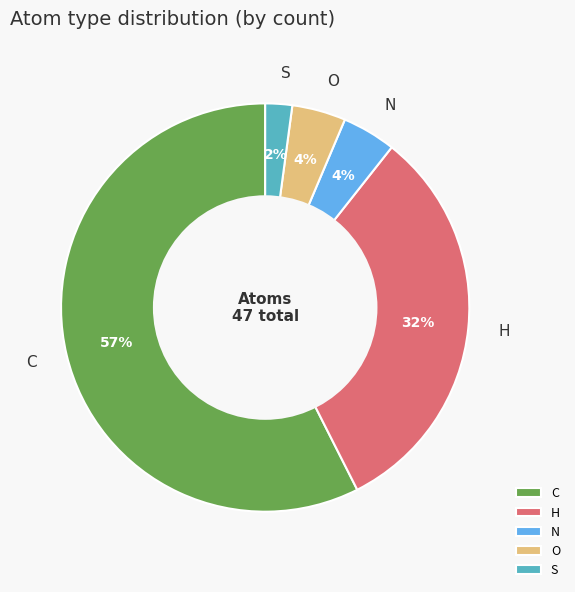

To the nearest percent, what percentage of the pie is O?

4%